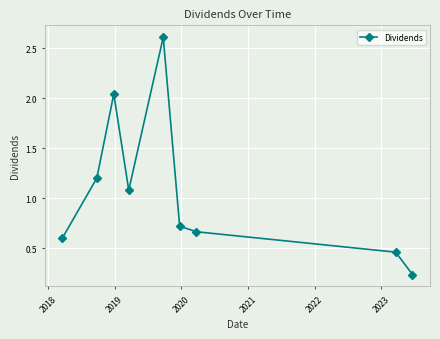

How many points are higher than both their immediate neighbors (excluding endpoints)?

2